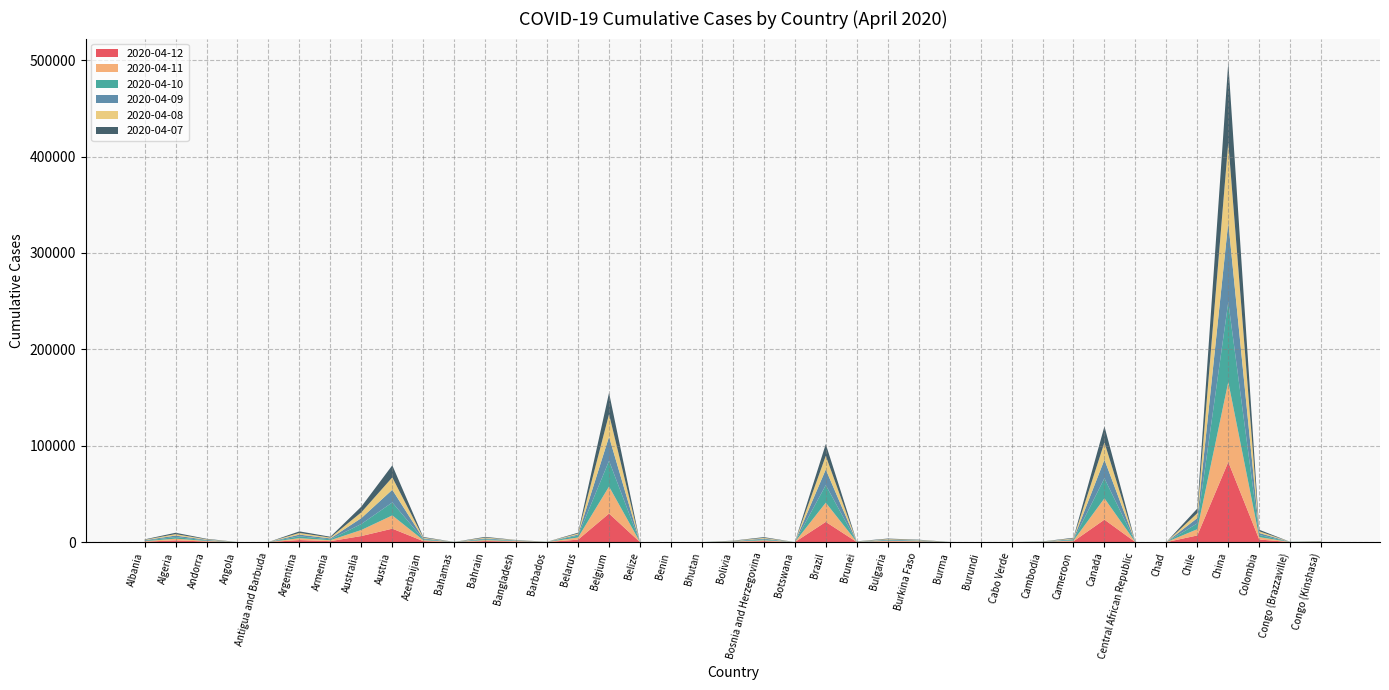

Reading left to right, what are all the values shown in this chart?

2020-04-12: Albania=446	Algeria=1825	Andorra=622	Angola=19	Antigua and Barbuda=21	Argentina=2142	Armenia=1013	Australia=6315	Austria=13945	Azerbaijan=1058	Bahamas=46	Bahrain=1087	Bangladesh=621	Barbados=68	Belarus=2578	Belgium=29647	Belize=13	Benin=35	Bhutan=5	Bolivia=300	Bosnia and Herzegovina=986	Botswana=13	Brazil=20984	Brunei=136	Bulgaria=669	Burkina Faso=484	Burma=38	Burundi=5	Cabo Verde=8	Cambodia=122	Cameroon=820	Canada=23316	Central African Republic=8	Chad=11	Chile=6927	China=83134	Colombia=2709	Congo (Brazzaville)=60	Congo (Kinshasa)=234
2020-04-11: Albania=555	Algeria=1761	Andorra=601	Angola=19	Antigua and Barbuda=21	Argentina=1975	Armenia=967	Australia=6292	Austria=13776	Azerbaijan=991	Bahamas=42	Bahrain=1016	Bangladesh=482	Barbados=67	Belarus=2226	Belgium=28018	Belize=10	Benin=35	Bhutan=5	Bolivia=275	Bosnia and Herzegovina=917	Botswana=13	Brazil=19943	Brunei=136	Bulgaria=648	Burkina Faso=448	Burma=28	Burundi=3	Cabo Verde=8	Cambodia=120	Cameroon=820	Canada=22148	Central African Republic=8	Chad=11	Chile=6501	China=83014	Colombia=2473	Congo (Brazzaville)=60	Congo (Kinshasa)=223
2020-04-10: Albania=521	Algeria=1666	Andorra=601	Angola=19	Antigua and Barbuda=19	Argentina=1894	Armenia=937	Australia=6204	Austria=13453	Azerbaijan=926	Bahamas=41	Bahrain=913	Bangladesh=424	Barbados=66	Belarus=1981	Belgium=26667	Belize=10	Benin=26	Bhutan=5	Bolivia=268	Bosnia and Herzegovina=886	Botswana=13	Brazil=18176	Brunei=136	Bulgaria=624	Burkina Faso=443	Burma=27	Burundi=3	Cabo Verde=7	Cambodia=119	Cameroon=803	Canada=20765	Central African Republic=8	Chad=11	Chile=5972	China=82940	Colombia=2223	Congo (Brazzaville)=60	Congo (Kinshasa)=215
2020-04-09: Albania=484	Algeria=1572	Andorra=583	Angola=19	Antigua and Barbuda=19	Argentina=1795	Armenia=921	Australia=6108	Austria=13138	Azerbaijan=926	Bahamas=40	Bahrain=855	Bangladesh=330	Barbados=63	Belarus=1066	Belgium=24983	Belize=8	Benin=26	Bhutan=5	Bolivia=264	Bosnia and Herzegovina=841	Botswana=13	Brazil=16238	Brunei=135	Bulgaria=611	Burkina Faso=414	Burma=22	Burundi=3	Cabo Verde=7	Cambodia=119	Cameroon=730	Canada=19290	Central African Republic=8	Chad=10	Chile=5546	China=82883	Colombia=2054	Congo (Brazzaville)=60	Congo (Kinshasa)=180
2020-04-08: Albania=423	Algeria=1468	Andorra=545	Angola=17	Antigua and Barbuda=19	Argentina=1715	Armenia=881	Australia=6010	Austria=12852	Azerbaijan=717	Bahamas=36	Bahrain=821	Bangladesh=218	Barbados=63	Belarus=1066	Belgium=23403	Belize=7	Benin=26	Bhutan=5	Bolivia=210	Bosnia and Herzegovina=794	Botswana=6	Brazil=14152	Brunei=135	Bulgaria=581	Burkina Faso=384	Burma=22	Burundi=3	Cabo Verde=7	Cambodia=117	Cameroon=685	Canada=17897	Central African Republic=8	Chad=10	Chile=5116	China=82809	Colombia=1780	Congo (Brazzaville)=45	Congo (Kinshasa)=180
2020-04-07: Albania=423	Algeria=1423	Andorra=525	Angola=16	Antigua and Barbuda=15	Argentina=1628	Armenia=853	Australia=5895	Austria=12519	Azerbaijan=717	Bahamas=33	Bahrain=756	Bangladesh=164	Barbados=60	Belarus=860	Belgium=22194	Belize=7	Benin=26	Bhutan=5	Bolivia=194	Bosnia and Herzegovina=754	Botswana=6	Brazil=12240	Brunei=135	Bulgaria=565	Burkina Faso=364	Burma=22	Burundi=3	Cabo Verde=7	Cambodia=115	Cameroon=658	Canada=16667	Central African Republic=8	Chad=9	Chile=4815	China=82718	Colombia=1579	Congo (Brazzaville)=45	Congo (Kinshasa)=161